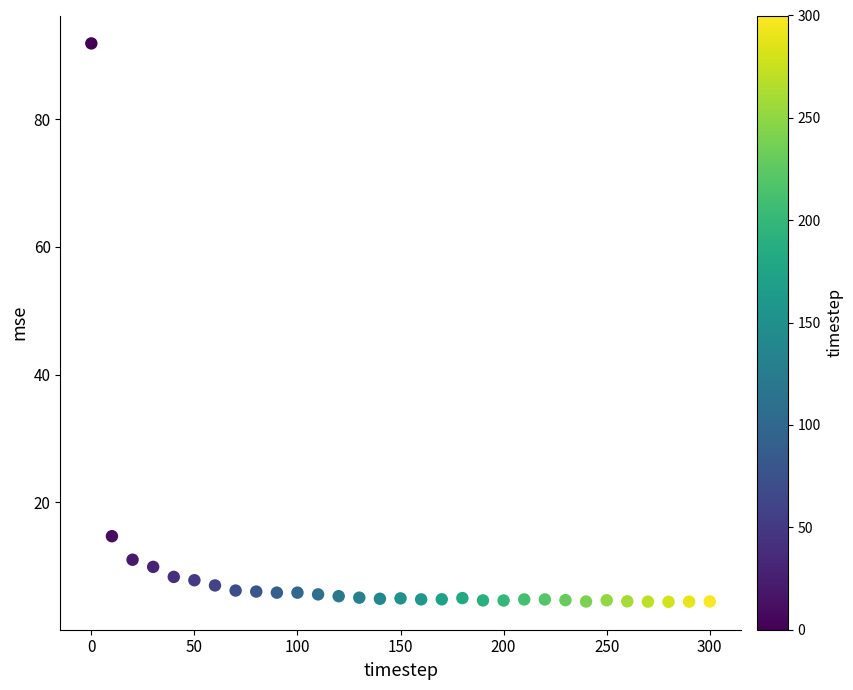

What is the range of X values (max minus min)?

300.0